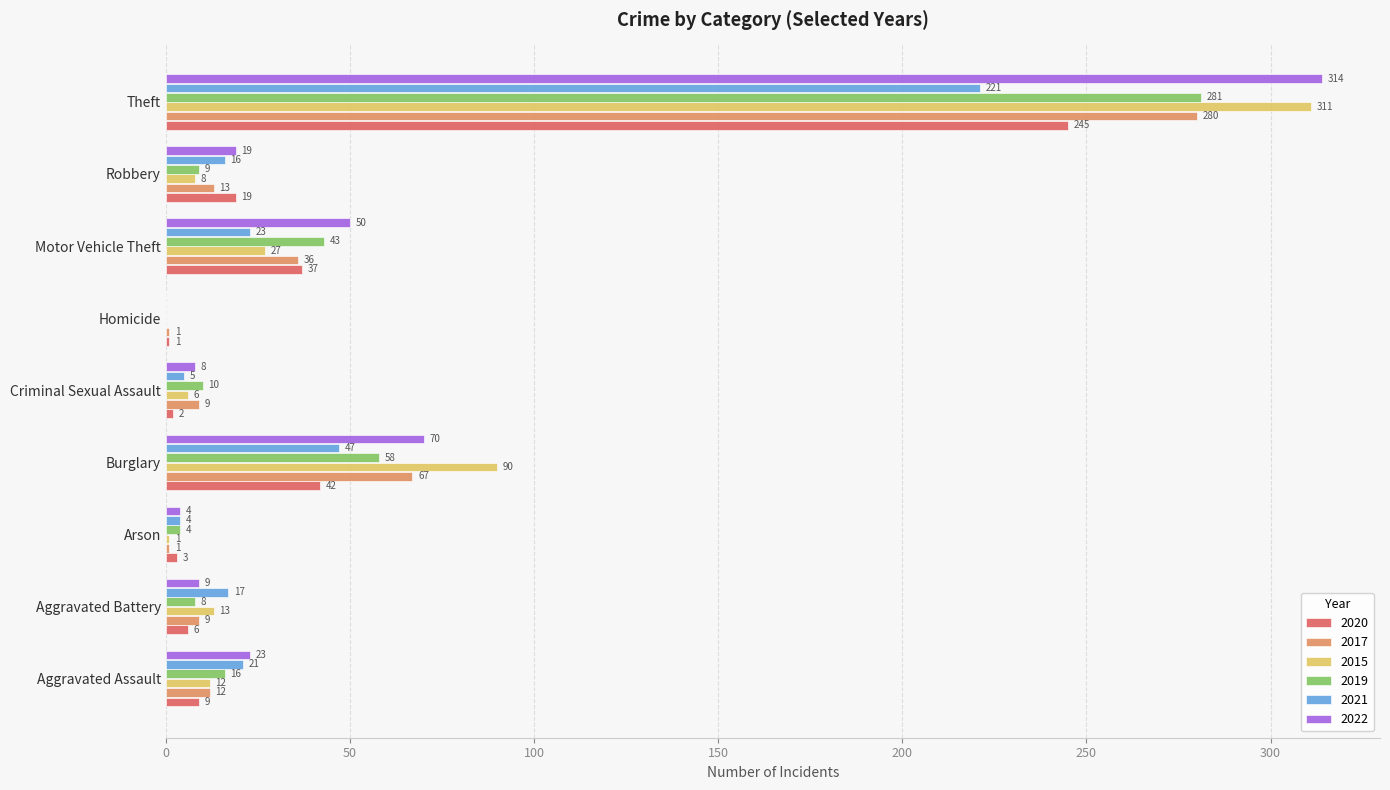

The 2021 series shows 21 at Aggravated Assault. True or false?

True